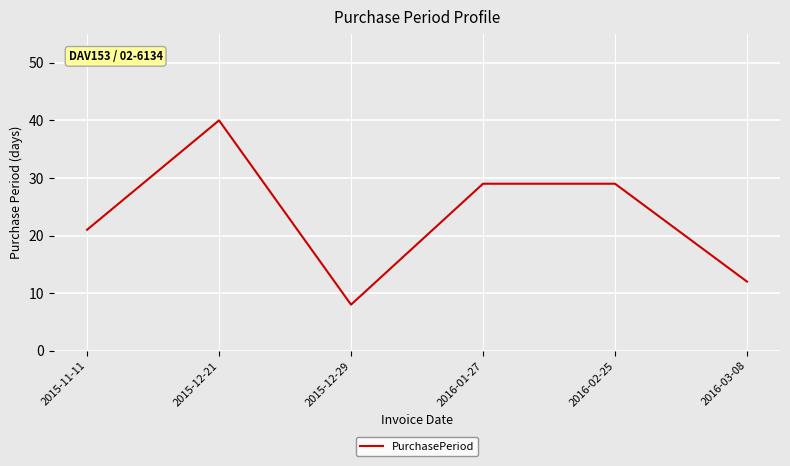

What is the maximum value shown in the chart?

40